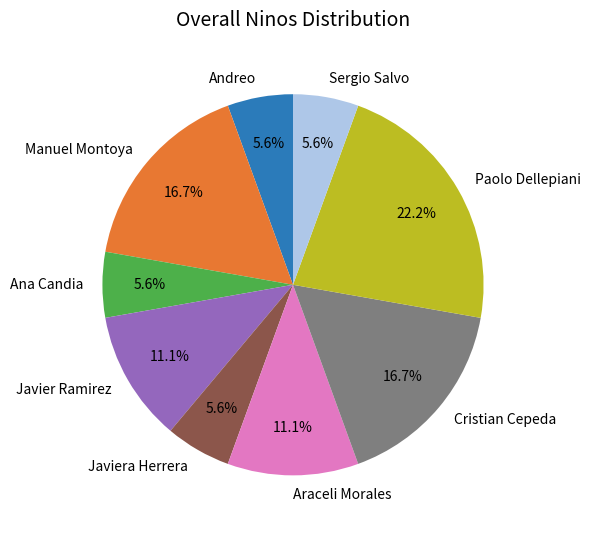

Is Javiera Herrera the majority of the pie?

No